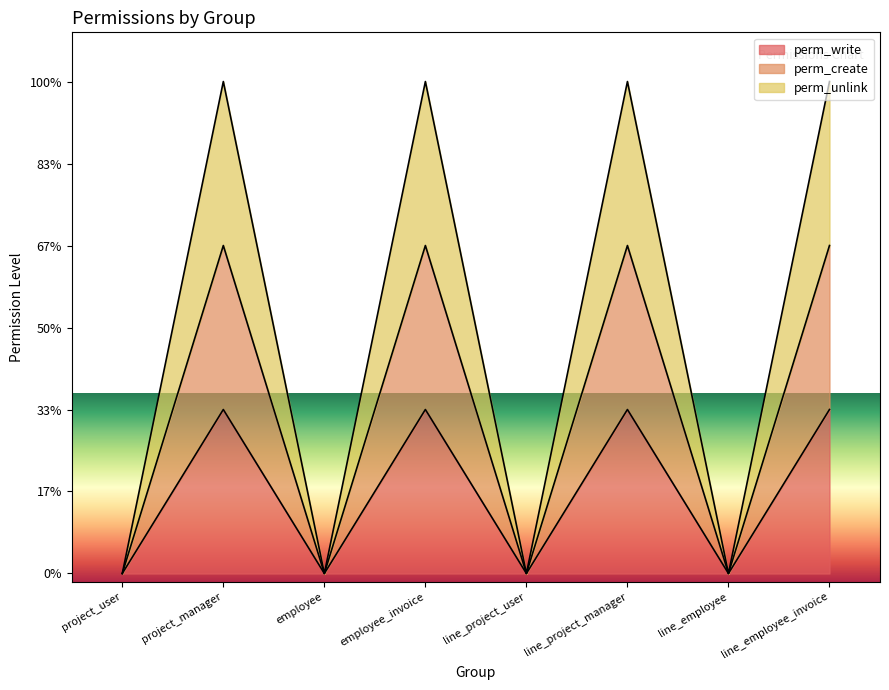

What is the label of the 7th point from the right?

project_manager